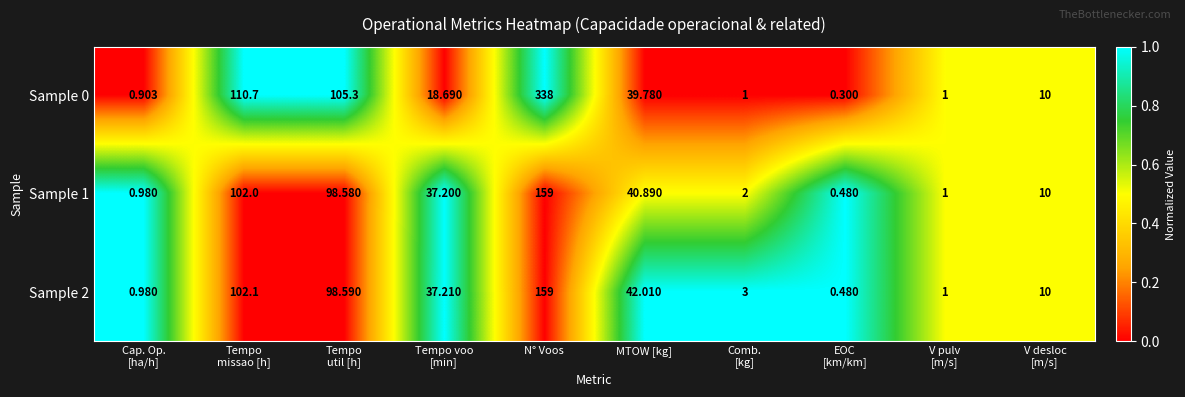

How many data points does each series have?

10